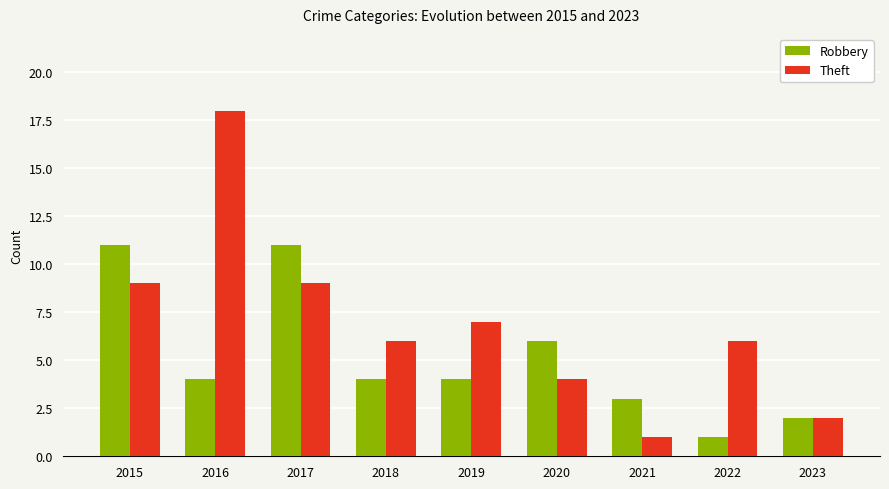

Is the value of Theft at 2015 greater than the value of Robbery at 2021?

Yes